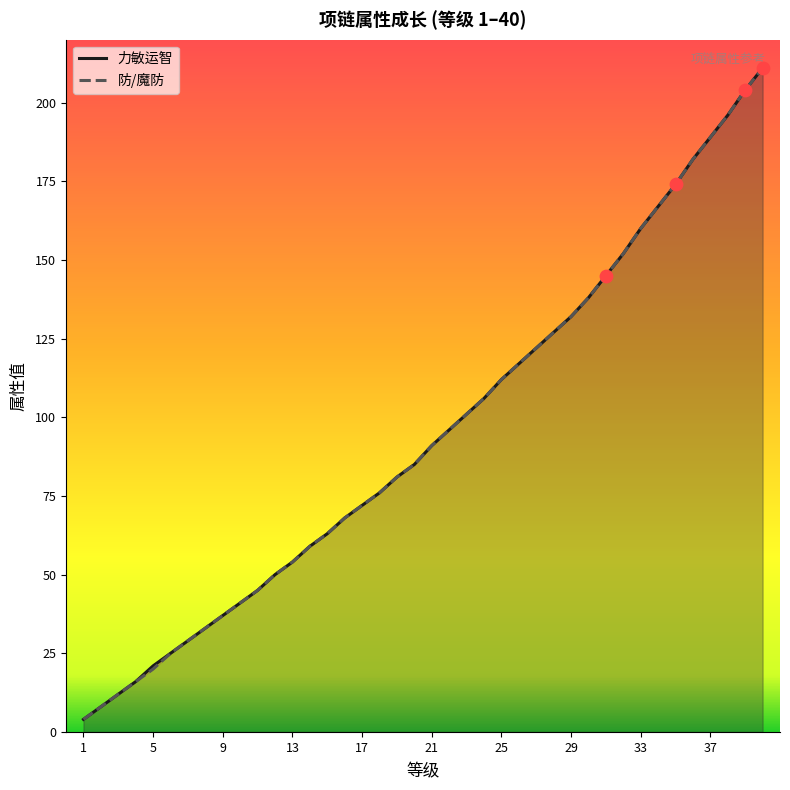

Which series reaches the minimum Y coordinate?

力敏运智